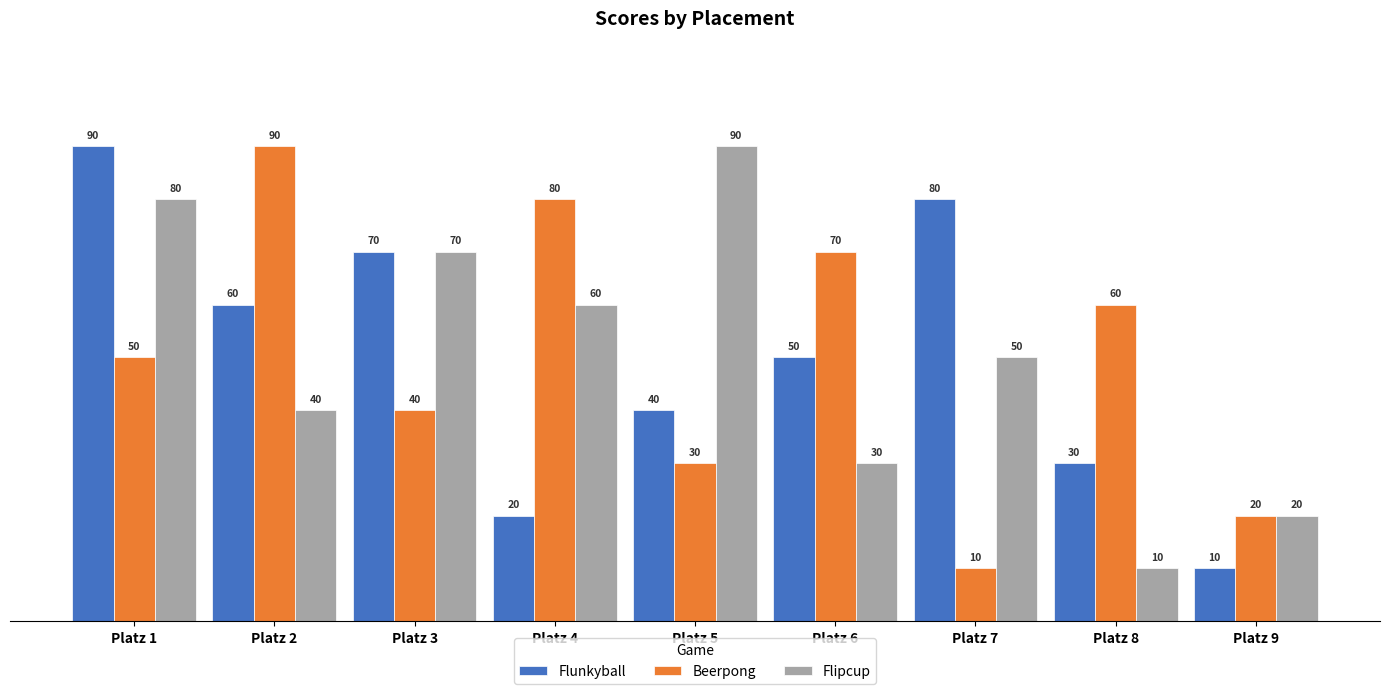

How many bars are there in each group?

3